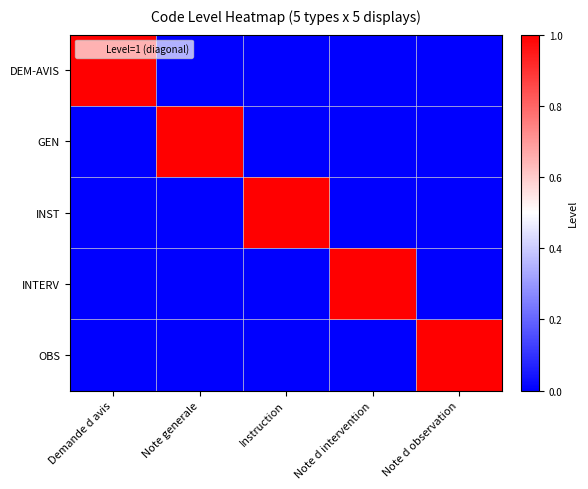

Which series has the largest range (max minus min)?

DEM-AVIS